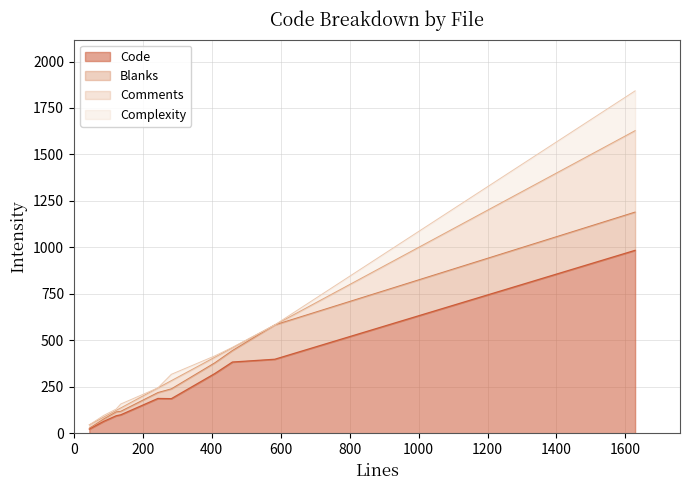

What is the value of the Code point at the 4th from the left?

94